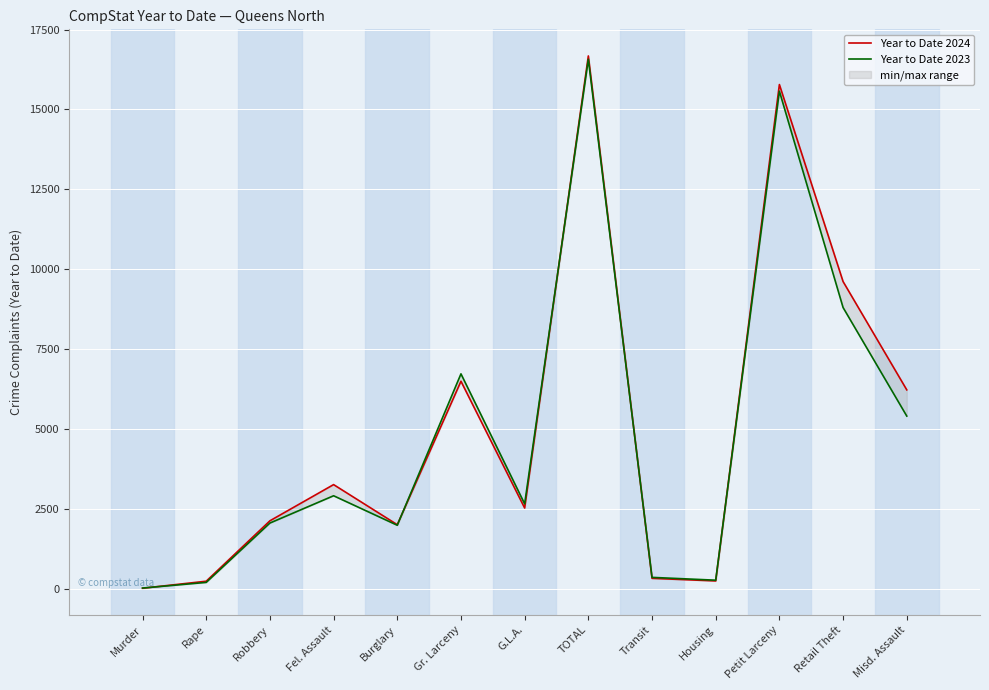

Which series changed the most between Rape and TOTAL?

Year to Date 2024